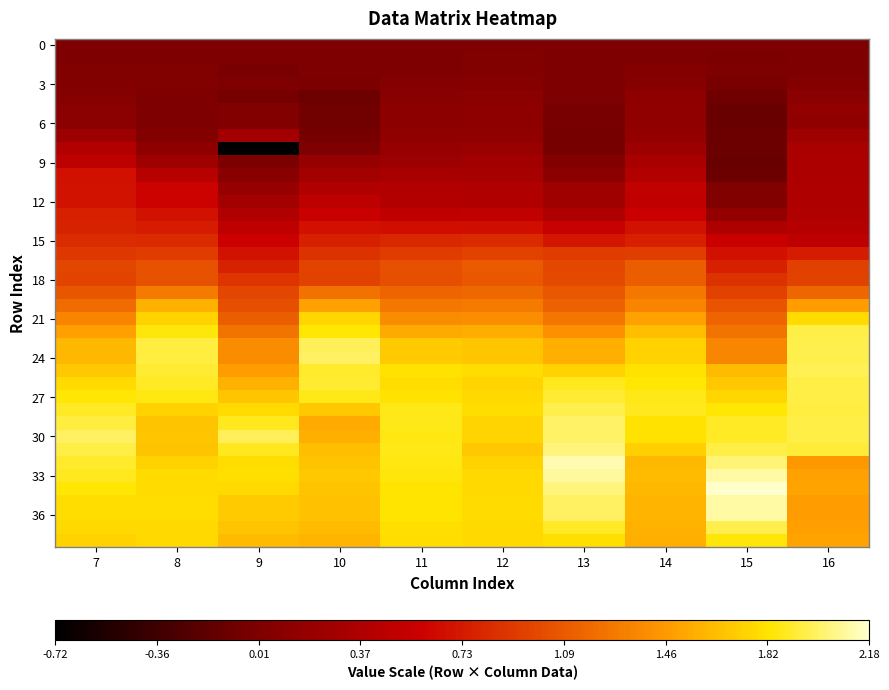

Which has a higher value, 14 or 11?

14